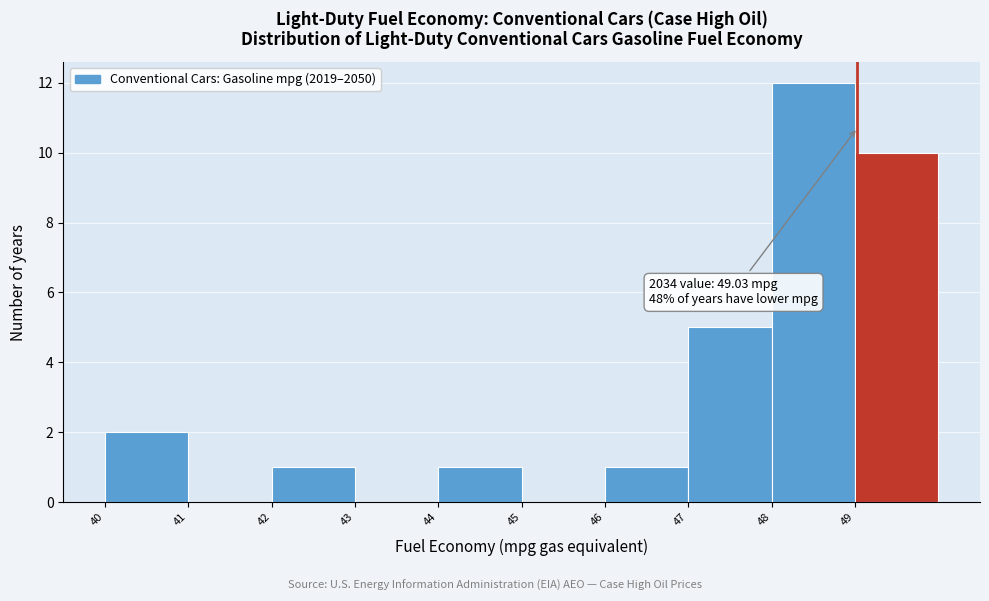

Which range on the x-axis has the tallest bar?

48 to 49